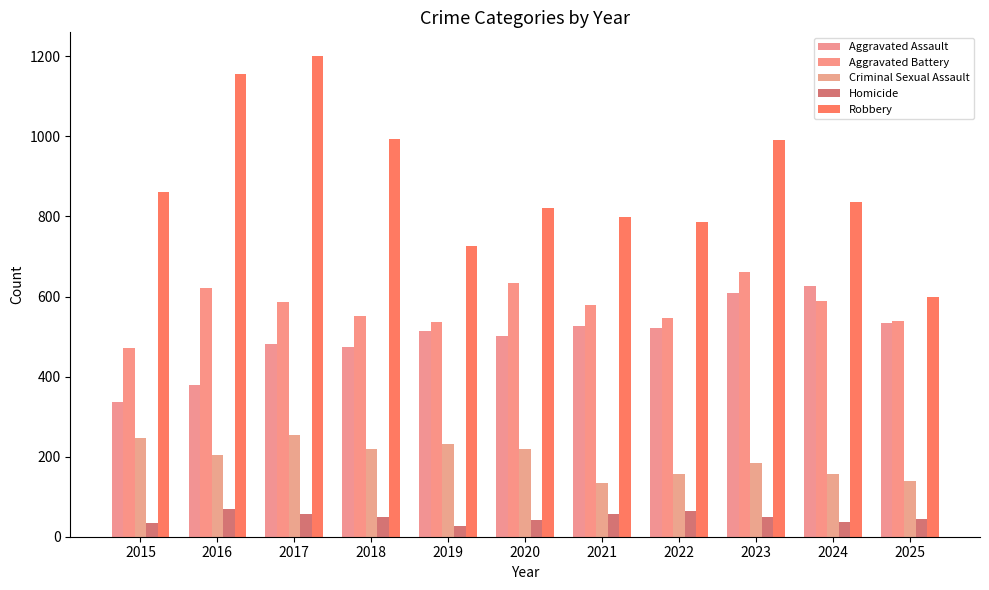

How many data points does each series have?

11